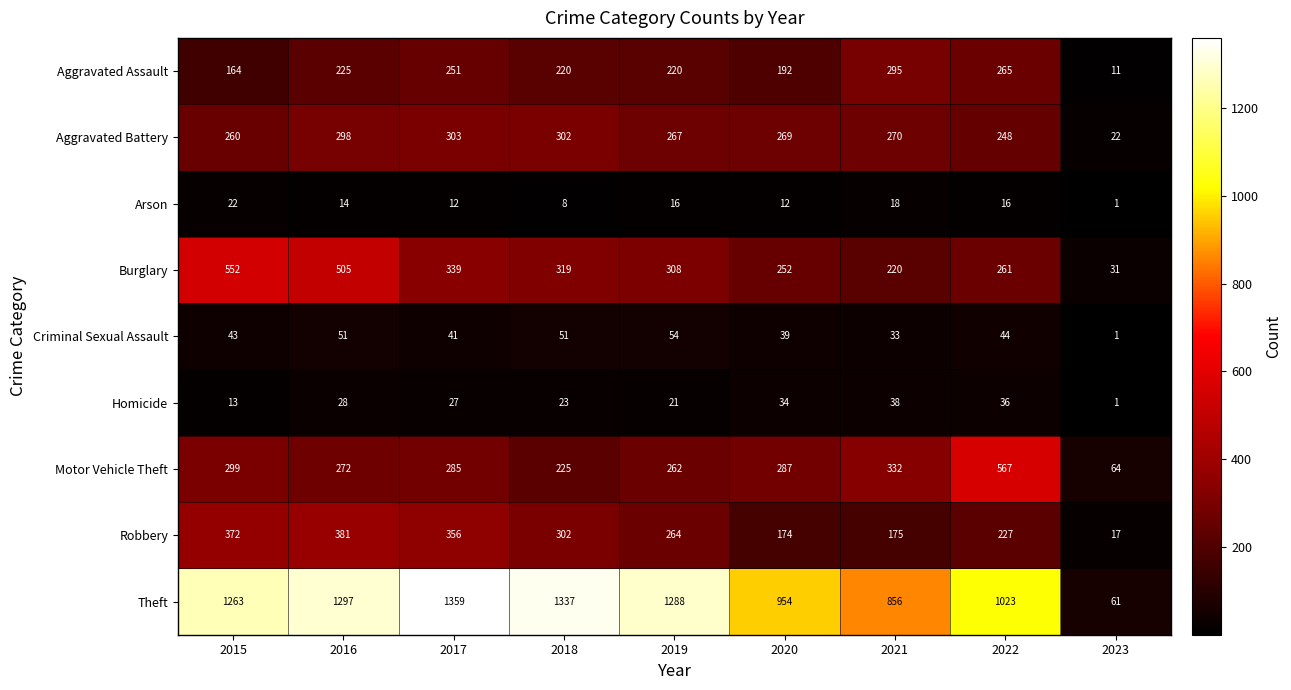

The Homicide series shows 38 at 2021. True or false?

True